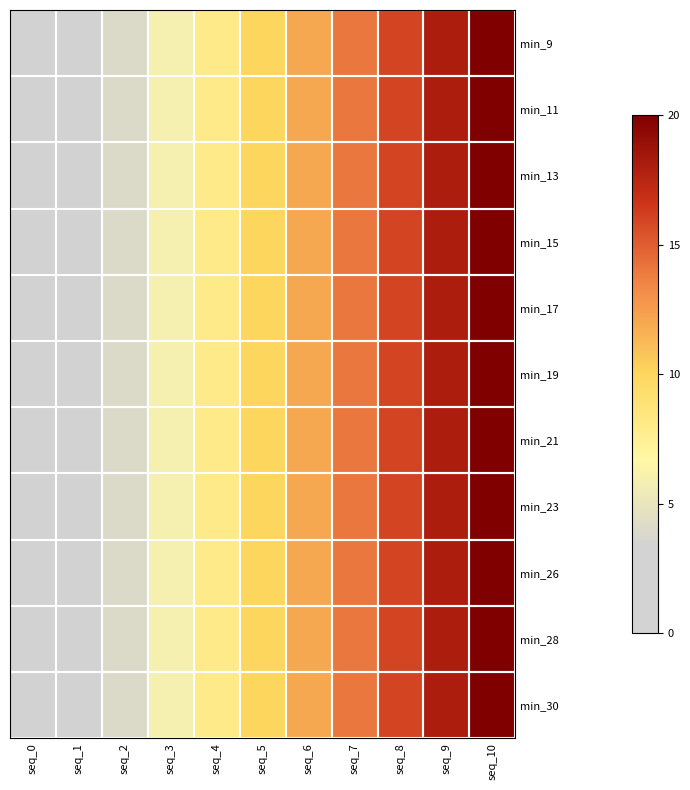

What is the total value across all series at seq_3?

66